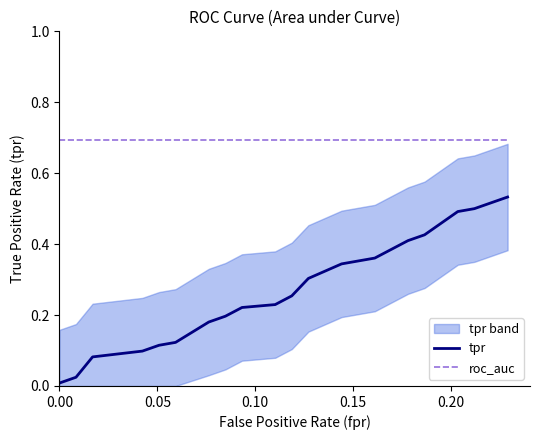

True or false: tpr and roc_auc cross at least once.

False